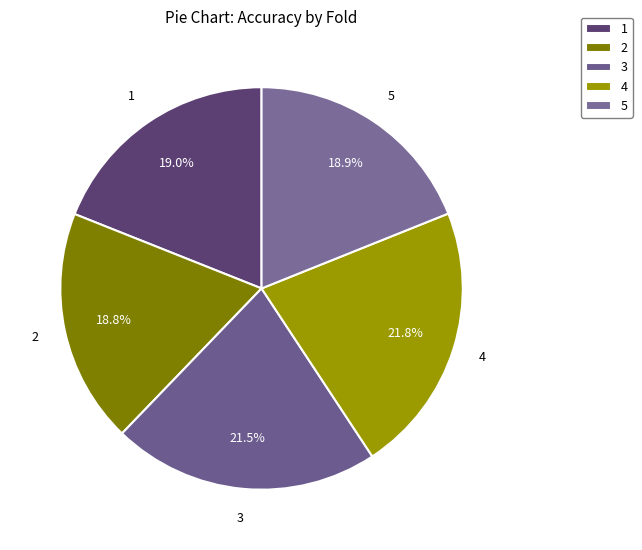

Between 4 and 1, which is larger?

4